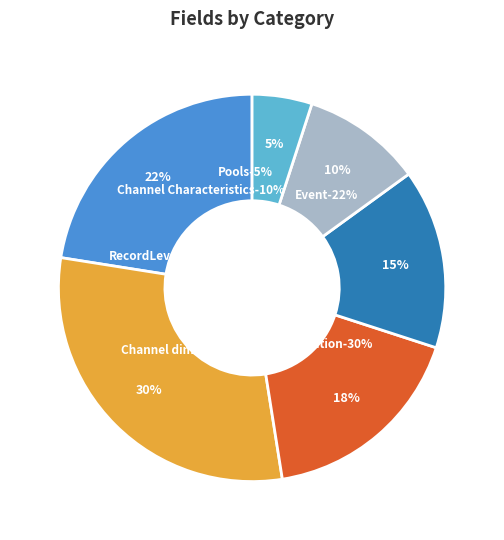

Does any single category account for the majority?

No